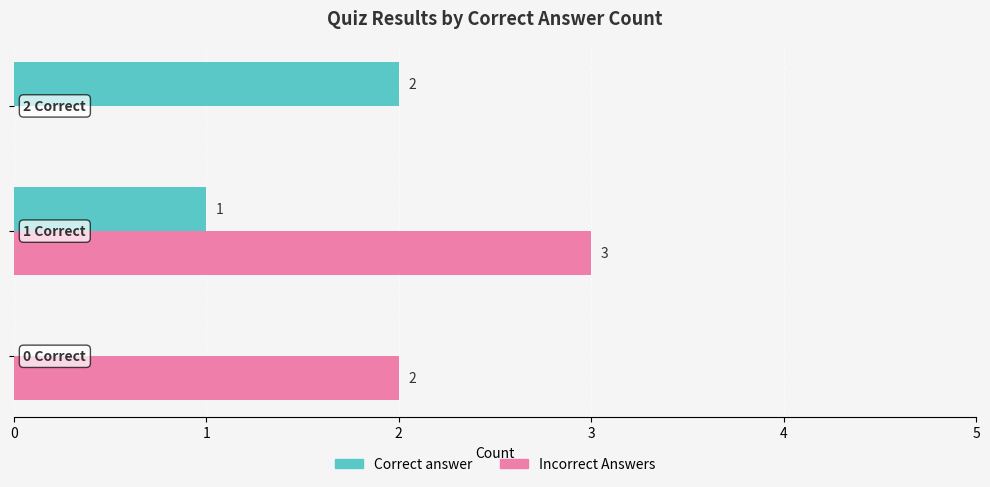

Which series has the largest total across all categories?

Incorrect Answers